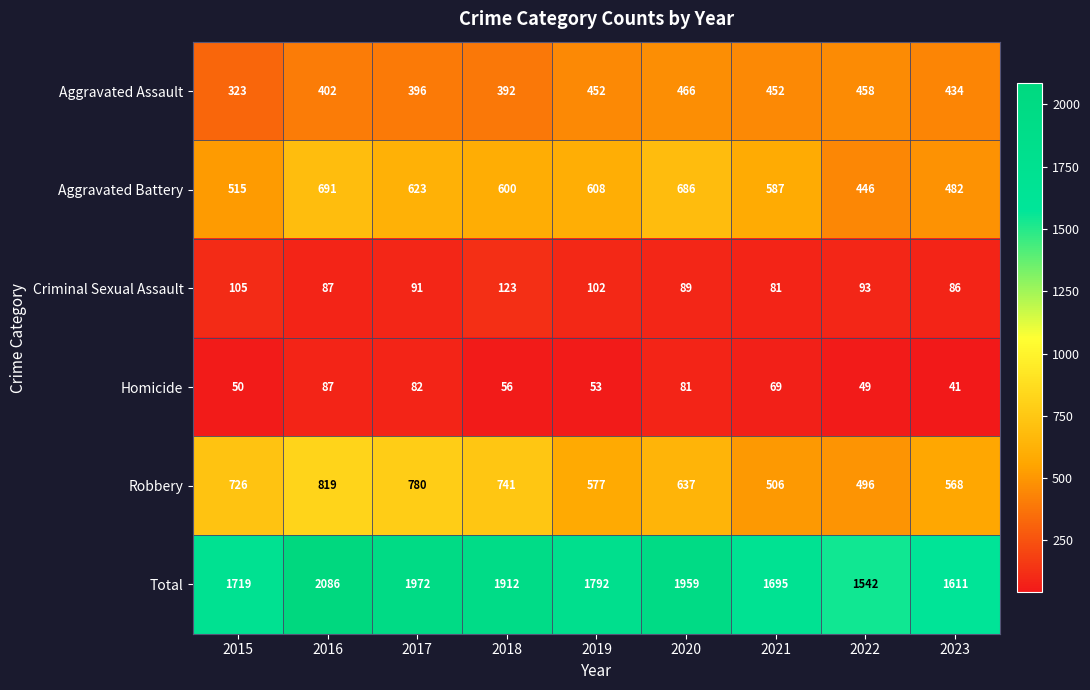

How many distinct data groups are displayed?

6